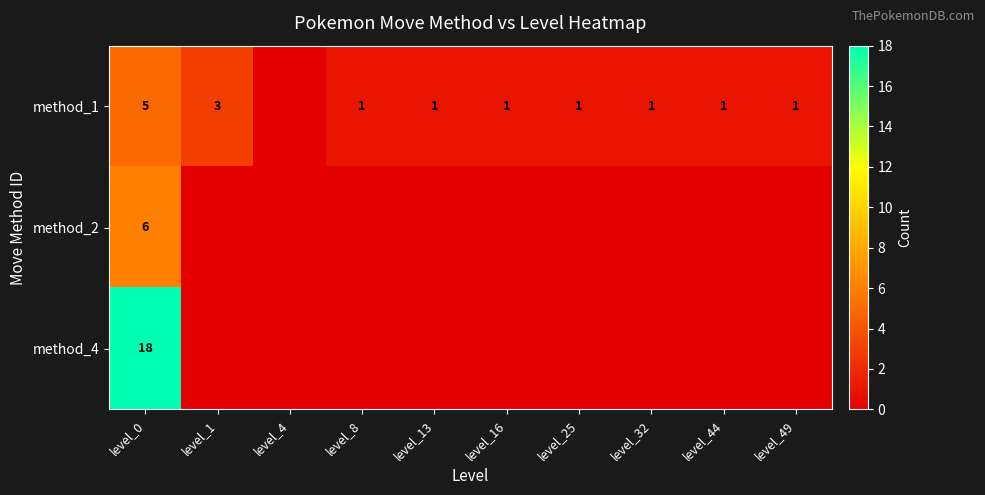

Which label corresponds to the largest value in the chart?

level_0